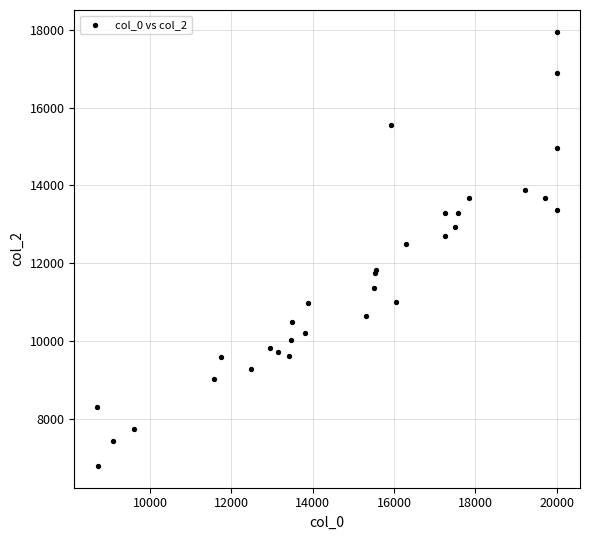

What Y value in the scatter plot is closest to 12371?

12498